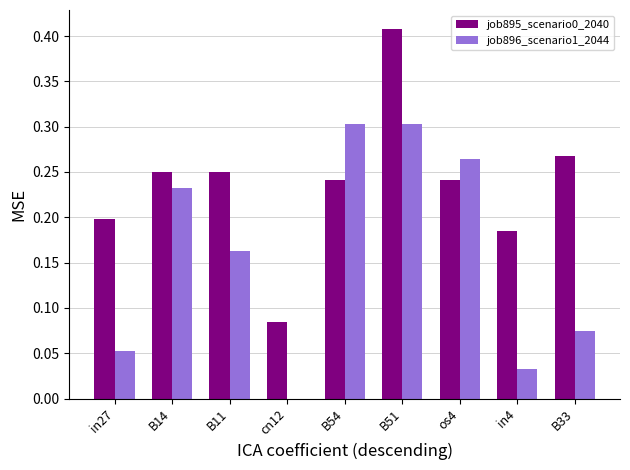

Between B14 and B54, which series saw the biggest shift?

job896_scenario1_2044